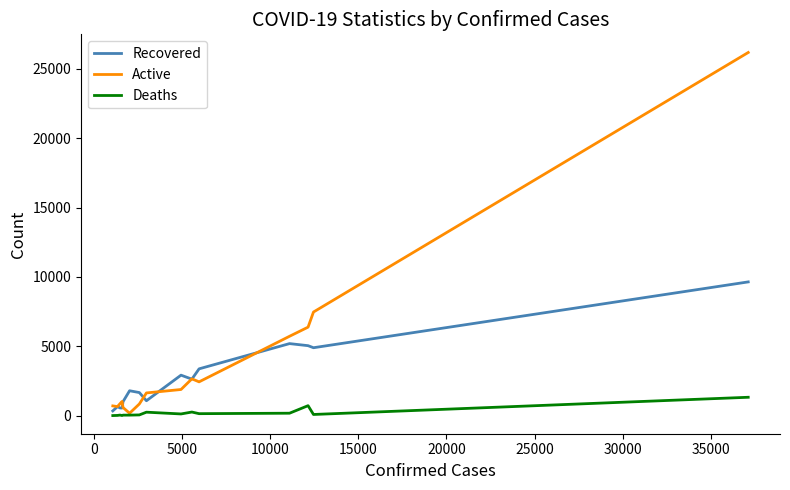

How many data points in Deaths are above 85?

7